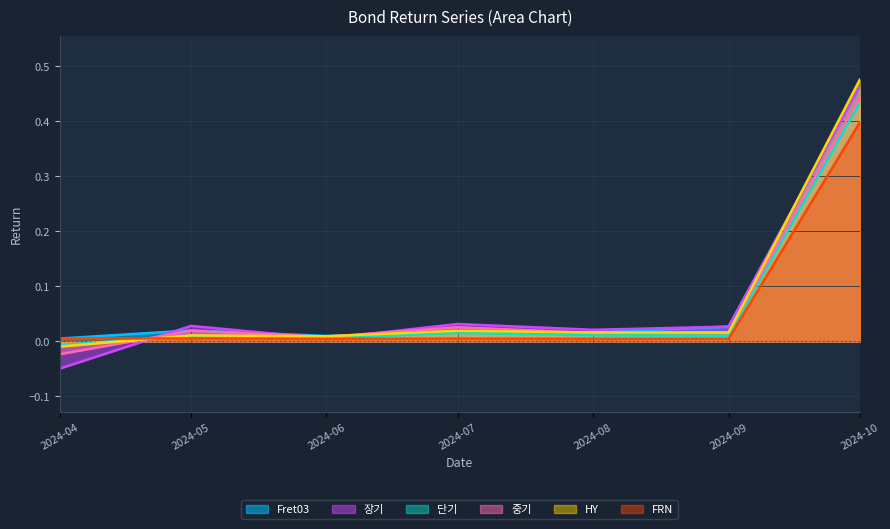

Which series changed the most between 2024-04 and 2024-10?

장기